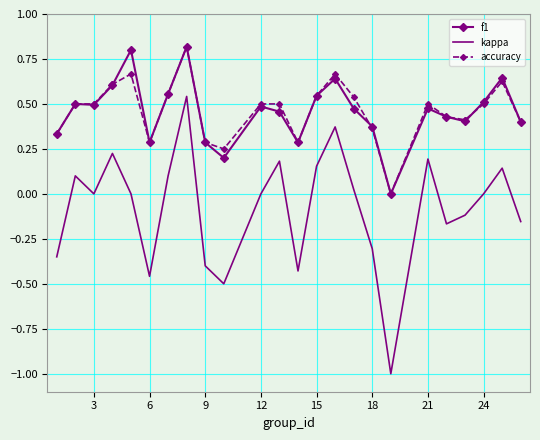

What is the maximum value for f1?

0.8